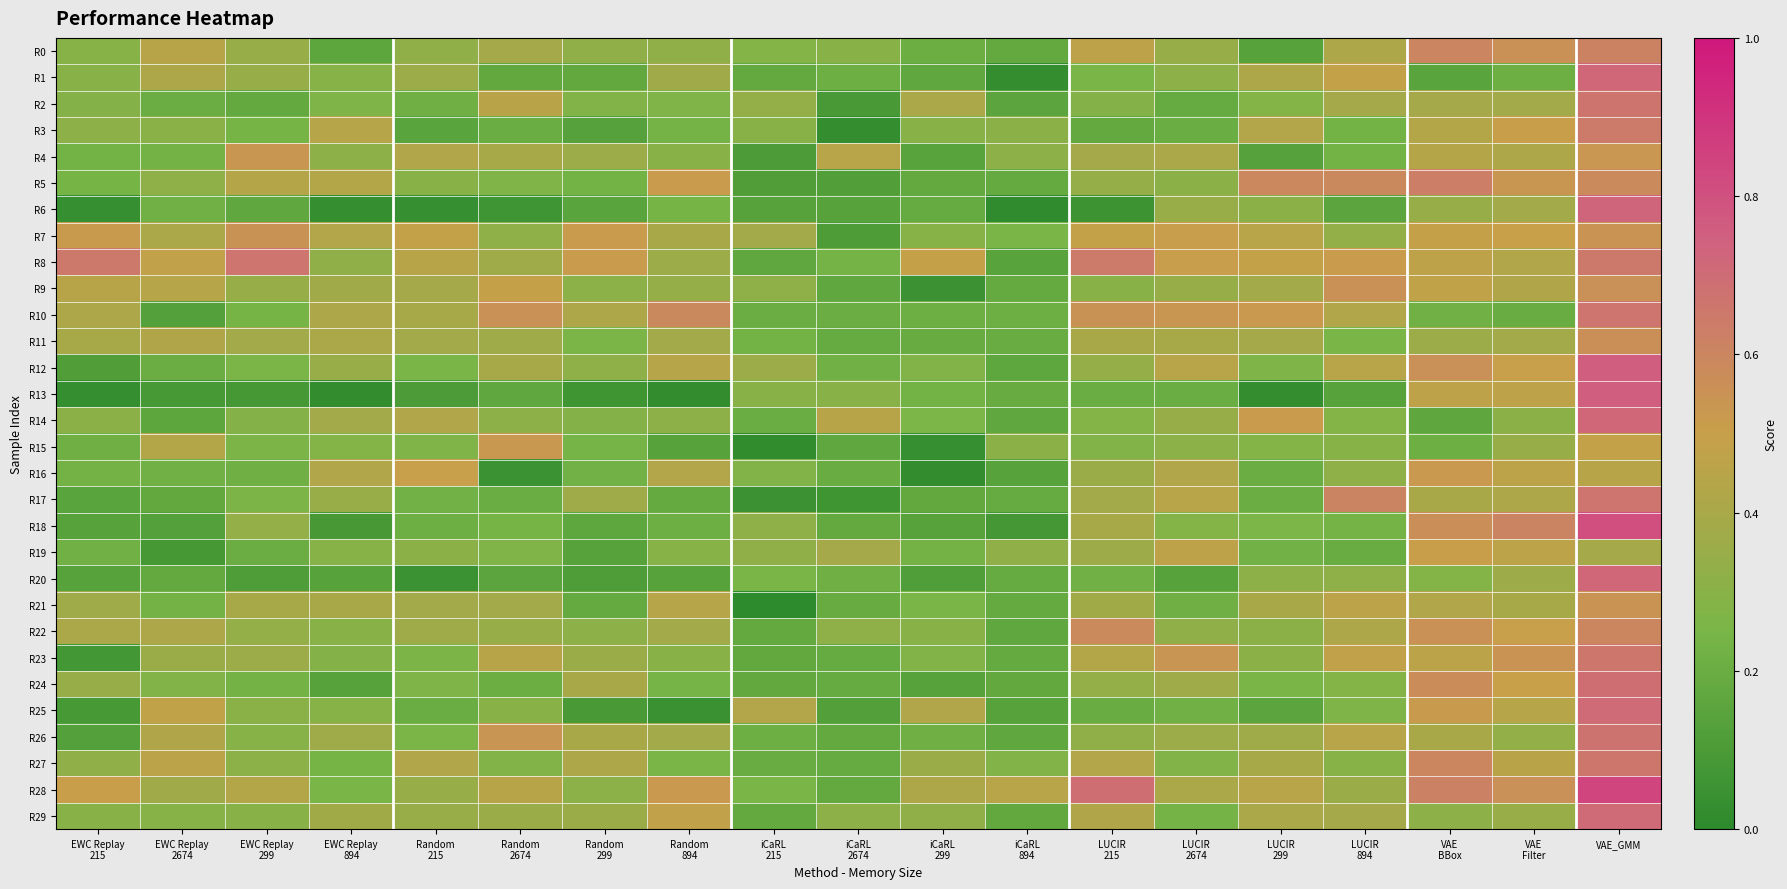

Reading right to left, what are all the values shown in this chart?

R0: VAE_GMM=0.6	VAE
Filter=0.6	VAE
BBox=0.6	LUCIR
894=0.4	LUCIR
299=0.1	LUCIR
2674=0.3	LUCIR
215=0.5	iCaRL
894=0.2	iCaRL
299=0.2	iCaRL
2674=0.3	iCaRL
215=0.3	Random
894=0.3	Random
299=0.3	Random
2674=0.4	Random
215=0.3	EWC Replay
894=0.2	EWC Replay
299=0.3	EWC Replay
2674=0.4	EWC Replay
215=0.3
R1: VAE_GMM=0.7	VAE
Filter=0.2	VAE
BBox=0.2	LUCIR
894=0.5	LUCIR
299=0.4	LUCIR
2674=0.3	LUCIR
215=0.2	iCaRL
894=0.0	iCaRL
299=0.2	iCaRL
2674=0.2	iCaRL
215=0.2	Random
894=0.4	Random
299=0.2	Random
2674=0.2	Random
215=0.4	EWC Replay
894=0.3	EWC Replay
299=0.3	EWC Replay
2674=0.4	EWC Replay
215=0.3
R2: VAE_GMM=0.7	VAE
Filter=0.4	VAE
BBox=0.4	LUCIR
894=0.4	LUCIR
299=0.3	LUCIR
2674=0.2	LUCIR
215=0.3	iCaRL
894=0.2	iCaRL
299=0.4	iCaRL
2674=0.1	iCaRL
215=0.3	Random
894=0.3	Random
299=0.3	Random
2674=0.5	Random
215=0.2	EWC Replay
894=0.3	EWC Replay
299=0.2	EWC Replay
2674=0.2	EWC Replay
215=0.3
R3: VAE_GMM=0.6	VAE
Filter=0.5	VAE
BBox=0.4	LUCIR
894=0.2	LUCIR
299=0.4	LUCIR
2674=0.2	LUCIR
215=0.2	iCaRL
894=0.3	iCaRL
299=0.3	iCaRL
2674=0.0	iCaRL
215=0.3	Random
894=0.2	Random
299=0.1	Random
2674=0.2	Random
215=0.1	EWC Replay
894=0.4	EWC Replay
299=0.2	EWC Replay
2674=0.3	EWC Replay
215=0.3
R4: VAE_GMM=0.5	VAE
Filter=0.4	VAE
BBox=0.4	LUCIR
894=0.2	LUCIR
299=0.1	LUCIR
2674=0.4	LUCIR
215=0.4	iCaRL
894=0.3	iCaRL
299=0.1	iCaRL
2674=0.5	iCaRL
215=0.1	Random
894=0.3	Random
299=0.4	Random
2674=0.4	Random
215=0.4	EWC Replay
894=0.3	EWC Replay
299=0.5	EWC Replay
2674=0.2	EWC Replay
215=0.2
R5: VAE_GMM=0.6	VAE
Filter=0.5	VAE
BBox=0.6	LUCIR
894=0.6	LUCIR
299=0.6	LUCIR
2674=0.3	LUCIR
215=0.3	iCaRL
894=0.2	iCaRL
299=0.2	iCaRL
2674=0.1	iCaRL
215=0.1	Random
894=0.5	Random
299=0.2	Random
2674=0.3	Random
215=0.3	EWC Replay
894=0.4	EWC Replay
299=0.4	EWC Replay
2674=0.3	EWC Replay
215=0.2
R6: VAE_GMM=0.7	VAE
Filter=0.4	VAE
BBox=0.3	LUCIR
894=0.2	LUCIR
299=0.3	LUCIR
2674=0.4	LUCIR
215=0.1	iCaRL
894=0.0	iCaRL
299=0.2	iCaRL
2674=0.1	iCaRL
215=0.1	Random
894=0.2	Random
299=0.2	Random
2674=0.1	Random
215=0.0	EWC Replay
894=0.0	EWC Replay
299=0.2	EWC Replay
2674=0.2	EWC Replay
215=0.0
R7: VAE_GMM=0.5	VAE
Filter=0.5	VAE
BBox=0.5	LUCIR
894=0.3	LUCIR
299=0.5	LUCIR
2674=0.5	LUCIR
215=0.5	iCaRL
894=0.3	iCaRL
299=0.3	iCaRL
2674=0.1	iCaRL
215=0.4	Random
894=0.4	Random
299=0.5	Random
2674=0.3	Random
215=0.5	EWC Replay
894=0.4	EWC Replay
299=0.6	EWC Replay
2674=0.4	EWC Replay
215=0.5
R8: VAE_GMM=0.7	VAE
Filter=0.4	VAE
BBox=0.5	LUCIR
894=0.5	LUCIR
299=0.5	LUCIR
2674=0.5	LUCIR
215=0.6	iCaRL
894=0.1	iCaRL
299=0.5	iCaRL
2674=0.2	iCaRL
215=0.2	Random
894=0.4	Random
299=0.5	Random
2674=0.4	Random
215=0.4	EWC Replay
894=0.3	EWC Replay
299=0.7	EWC Replay
2674=0.5	EWC Replay
215=0.7
R9: VAE_GMM=0.6	VAE
Filter=0.4	VAE
BBox=0.5	LUCIR
894=0.6	LUCIR
299=0.4	LUCIR
2674=0.3	LUCIR
215=0.3	iCaRL
894=0.2	iCaRL
299=0.1	iCaRL
2674=0.2	iCaRL
215=0.3	Random
894=0.3	Random
299=0.3	Random
2674=0.5	Random
215=0.4	EWC Replay
894=0.4	EWC Replay
299=0.3	EWC Replay
2674=0.4	EWC Replay
215=0.4
R10: VAE_GMM=0.7	VAE
Filter=0.2	VAE
BBox=0.2	LUCIR
894=0.4	LUCIR
299=0.5	LUCIR
2674=0.5	LUCIR
215=0.6	iCaRL
894=0.2	iCaRL
299=0.2	iCaRL
2674=0.2	iCaRL
215=0.2	Random
894=0.6	Random
299=0.4	Random
2674=0.6	Random
215=0.4	EWC Replay
894=0.4	EWC Replay
299=0.2	EWC Replay
2674=0.1	EWC Replay
215=0.4
R11: VAE_GMM=0.6	VAE
Filter=0.4	VAE
BBox=0.4	LUCIR
894=0.3	LUCIR
299=0.4	LUCIR
2674=0.4	LUCIR
215=0.4	iCaRL
894=0.2	iCaRL
299=0.2	iCaRL
2674=0.2	iCaRL
215=0.2	Random
894=0.4	Random
299=0.3	Random
2674=0.4	Random
215=0.4	EWC Replay
894=0.4	EWC Replay
299=0.4	EWC Replay
2674=0.4	EWC Replay
215=0.4
R12: VAE_GMM=0.8	VAE
Filter=0.5	VAE
BBox=0.6	LUCIR
894=0.5	LUCIR
299=0.3	LUCIR
2674=0.5	LUCIR
215=0.3	iCaRL
894=0.2	iCaRL
299=0.3	iCaRL
2674=0.2	iCaRL
215=0.4	Random
894=0.4	Random
299=0.3	Random
2674=0.4	Random
215=0.3	EWC Replay
894=0.4	EWC Replay
299=0.3	EWC Replay
2674=0.2	EWC Replay
215=0.1
R13: VAE_GMM=0.8	VAE
Filter=0.5	VAE
BBox=0.5	LUCIR
894=0.1	LUCIR
299=0.0	LUCIR
2674=0.2	LUCIR
215=0.2	iCaRL
894=0.2	iCaRL
299=0.2	iCaRL
2674=0.3	iCaRL
215=0.3	Random
894=0.0	Random
299=0.1	Random
2674=0.2	Random
215=0.1	EWC Replay
894=0.0	EWC Replay
299=0.1	EWC Replay
2674=0.1	EWC Replay
215=0.0
R14: VAE_GMM=0.7	VAE
Filter=0.3	VAE
BBox=0.2	LUCIR
894=0.3	LUCIR
299=0.5	LUCIR
2674=0.3	LUCIR
215=0.3	iCaRL
894=0.2	iCaRL
299=0.3	iCaRL
2674=0.4	iCaRL
215=0.2	Random
894=0.3	Random
299=0.3	Random
2674=0.3	Random
215=0.4	EWC Replay
894=0.4	EWC Replay
299=0.3	EWC Replay
2674=0.2	EWC Replay
215=0.3
R15: VAE_GMM=0.5	VAE
Filter=0.3	VAE
BBox=0.2	LUCIR
894=0.3	LUCIR
299=0.3	LUCIR
2674=0.3	LUCIR
215=0.3	iCaRL
894=0.3	iCaRL
299=0.0	iCaRL
2674=0.2	iCaRL
215=0.0	Random
894=0.1	Random
299=0.2	Random
2674=0.5	Random
215=0.3	EWC Replay
894=0.3	EWC Replay
299=0.3	EWC Replay
2674=0.4	EWC Replay
215=0.2
R16: VAE_GMM=0.4	VAE
Filter=0.5	VAE
BBox=0.5	LUCIR
894=0.3	LUCIR
299=0.2	LUCIR
2674=0.4	LUCIR
215=0.4	iCaRL
894=0.1	iCaRL
299=0.0	iCaRL
2674=0.2	iCaRL
215=0.3	Random
894=0.4	Random
299=0.2	Random
2674=0.0	Random
215=0.5	EWC Replay
894=0.4	EWC Replay
299=0.2	EWC Replay
2674=0.2	EWC Replay
215=0.2
R17: VAE_GMM=0.7	VAE
Filter=0.4	VAE
BBox=0.4	LUCIR
894=0.6	LUCIR
299=0.2	LUCIR
2674=0.4	LUCIR
215=0.4	iCaRL
894=0.2	iCaRL
299=0.2	iCaRL
2674=0.1	iCaRL
215=0.1	Random
894=0.2	Random
299=0.4	Random
2674=0.2	Random
215=0.2	EWC Replay
894=0.3	EWC Replay
299=0.3	EWC Replay
2674=0.2	EWC Replay
215=0.1
R18: VAE_GMM=0.8	VAE
Filter=0.6	VAE
BBox=0.6	LUCIR
894=0.2	LUCIR
299=0.3	LUCIR
2674=0.3	LUCIR
215=0.4	iCaRL
894=0.1	iCaRL
299=0.1	iCaRL
2674=0.2	iCaRL
215=0.3	Random
894=0.2	Random
299=0.2	Random
2674=0.2	Random
215=0.2	EWC Replay
894=0.1	EWC Replay
299=0.3	EWC Replay
2674=0.1	EWC Replay
215=0.1
R19: VAE_GMM=0.4	VAE
Filter=0.5	VAE
BBox=0.5	LUCIR
894=0.2	LUCIR
299=0.2	LUCIR
2674=0.5	LUCIR
215=0.4	iCaRL
894=0.3	iCaRL
299=0.2	iCaRL
2674=0.4	iCaRL
215=0.3	Random
894=0.3	Random
299=0.1	Random
2674=0.3	Random
215=0.3	EWC Replay
894=0.3	EWC Replay
299=0.2	EWC Replay
2674=0.1	EWC Replay
215=0.2
R20: VAE_GMM=0.7	VAE
Filter=0.4	VAE
BBox=0.3	LUCIR
894=0.3	LUCIR
299=0.3	LUCIR
2674=0.1	LUCIR
215=0.2	iCaRL
894=0.2	iCaRL
299=0.1	iCaRL
2674=0.2	iCaRL
215=0.2	Random
894=0.1	Random
299=0.1	Random
2674=0.2	Random
215=0.0	EWC Replay
894=0.1	EWC Replay
299=0.1	EWC Replay
2674=0.2	EWC Replay
215=0.1
R21: VAE_GMM=0.5	VAE
Filter=0.4	VAE
BBox=0.4	LUCIR
894=0.5	LUCIR
299=0.4	LUCIR
2674=0.2	LUCIR
215=0.4	iCaRL
894=0.2	iCaRL
299=0.3	iCaRL
2674=0.2	iCaRL
215=0.0	Random
894=0.4	Random
299=0.2	Random
2674=0.4	Random
215=0.4	EWC Replay
894=0.4	EWC Replay
299=0.4	EWC Replay
2674=0.2	EWC Replay
215=0.4
R22: VAE_GMM=0.6	VAE
Filter=0.5	VAE
BBox=0.6	LUCIR
894=0.4	LUCIR
299=0.3	LUCIR
2674=0.3	LUCIR
215=0.6	iCaRL
894=0.2	iCaRL
299=0.3	iCaRL
2674=0.3	iCaRL
215=0.2	Random
894=0.4	Random
299=0.3	Random
2674=0.3	Random
215=0.4	EWC Replay
894=0.3	EWC Replay
299=0.3	EWC Replay
2674=0.4	EWC Replay
215=0.4
R23: VAE_GMM=0.7	VAE
Filter=0.5	VAE
BBox=0.5	LUCIR
894=0.5	LUCIR
299=0.3	LUCIR
2674=0.5	LUCIR
215=0.4	iCaRL
894=0.2	iCaRL
299=0.3	iCaRL
2674=0.2	iCaRL
215=0.2	Random
894=0.3	Random
299=0.4	Random
2674=0.4	Random
215=0.3	EWC Replay
894=0.3	EWC Replay
299=0.4	EWC Replay
2674=0.4	EWC Replay
215=0.1
R24: VAE_GMM=0.7	VAE
Filter=0.5	VAE
BBox=0.6	LUCIR
894=0.3	LUCIR
299=0.3	LUCIR
2674=0.4	LUCIR
215=0.3	iCaRL
894=0.2	iCaRL
299=0.1	iCaRL
2674=0.2	iCaRL
215=0.2	Random
894=0.2	Random
299=0.4	Random
2674=0.2	Random
215=0.3	EWC Replay
894=0.1	EWC Replay
299=0.2	EWC Replay
2674=0.3	EWC Replay
215=0.3
R25: VAE_GMM=0.7	VAE
Filter=0.4	VAE
BBox=0.5	LUCIR
894=0.3	LUCIR
299=0.2	LUCIR
2674=0.2	LUCIR
215=0.2	iCaRL
894=0.1	iCaRL
299=0.4	iCaRL
2674=0.1	iCaRL
215=0.4	Random
894=0.0	Random
299=0.1	Random
2674=0.3	Random
215=0.2	EWC Replay
894=0.3	EWC Replay
299=0.3	EWC Replay
2674=0.5	EWC Replay
215=0.1
R26: VAE_GMM=0.7	VAE
Filter=0.3	VAE
BBox=0.4	LUCIR
894=0.5	LUCIR
299=0.4	LUCIR
2674=0.4	LUCIR
215=0.3	iCaRL
894=0.2	iCaRL
299=0.2	iCaRL
2674=0.2	iCaRL
215=0.2	Random
894=0.4	Random
299=0.4	Random
2674=0.5	Random
215=0.3	EWC Replay
894=0.4	EWC Replay
299=0.3	EWC Replay
2674=0.4	EWC Replay
215=0.1
R27: VAE_GMM=0.7	VAE
Filter=0.5	VAE
BBox=0.6	LUCIR
894=0.3	LUCIR
299=0.4	LUCIR
2674=0.3	LUCIR
215=0.4	iCaRL
894=0.3	iCaRL
299=0.4	iCaRL
2674=0.2	iCaRL
215=0.2	Random
894=0.3	Random
299=0.4	Random
2674=0.3	Random
215=0.4	EWC Replay
894=0.2	EWC Replay
299=0.3	EWC Replay
2674=0.5	EWC Replay
215=0.3
R28: VAE_GMM=0.8	VAE
Filter=0.6	VAE
BBox=0.6	LUCIR
894=0.4	LUCIR
299=0.5	LUCIR
2674=0.4	LUCIR
215=0.7	iCaRL
894=0.4	iCaRL
299=0.4	iCaRL
2674=0.2	iCaRL
215=0.3	Random
894=0.5	Random
299=0.3	Random
2674=0.4	Random
215=0.3	EWC Replay
894=0.3	EWC Replay
299=0.4	EWC Replay
2674=0.4	EWC Replay
215=0.5
R29: VAE_GMM=0.7	VAE
Filter=0.3	VAE
BBox=0.3	LUCIR
894=0.4	LUCIR
299=0.4	LUCIR
2674=0.2	LUCIR
215=0.4	iCaRL
894=0.2	iCaRL
299=0.3	iCaRL
2674=0.3	iCaRL
215=0.2	Random
894=0.5	Random
299=0.4	Random
2674=0.4	Random
215=0.3	EWC Replay
894=0.4	EWC Replay
299=0.3	EWC Replay
2674=0.3	EWC Replay
215=0.3